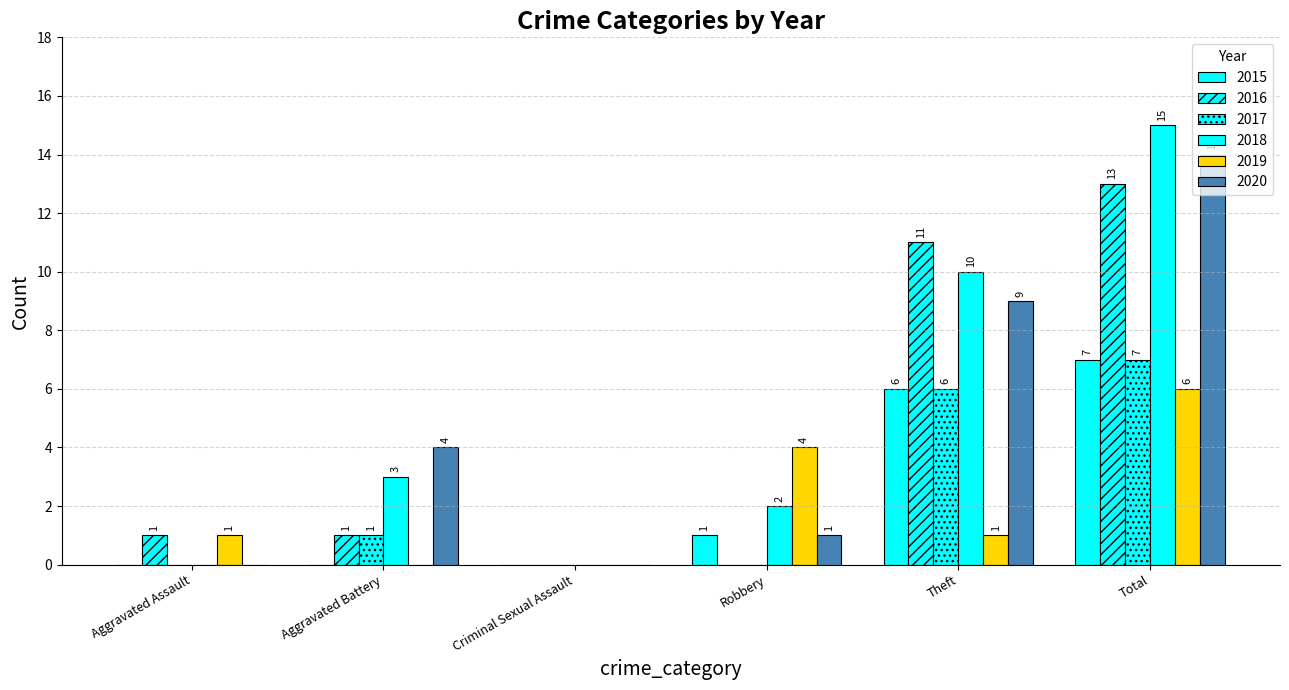

The value of 2016 at Aggravated Battery is 2. True or false?

False